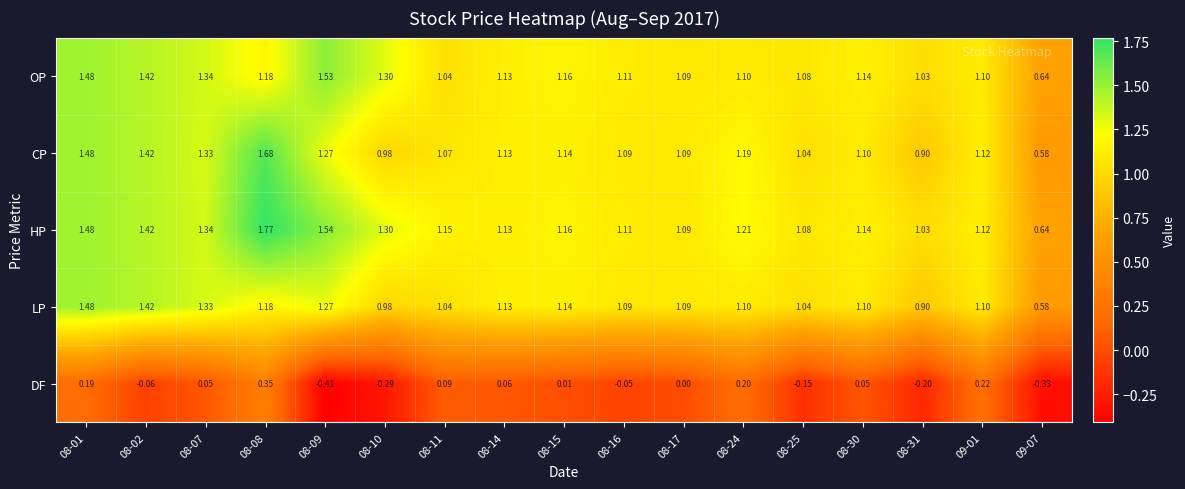

How many series are shown in this chart?

5